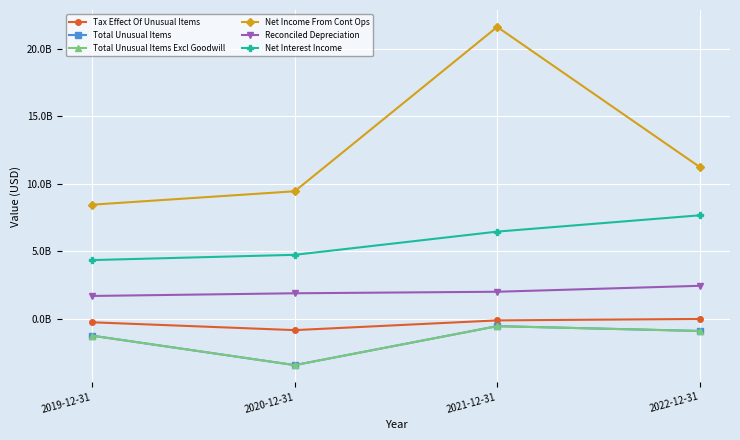

Does the chart have visible grid lines?

Yes